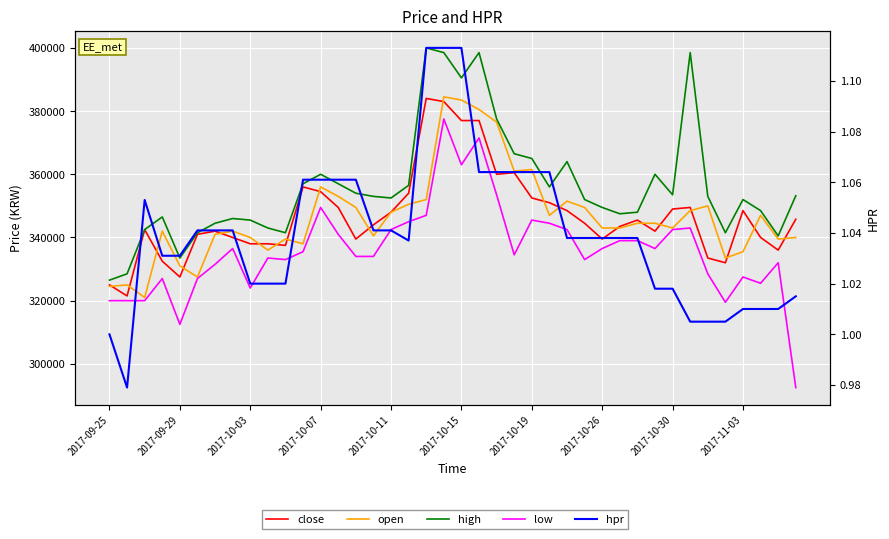

How many interior local peaks does the low series have?

10